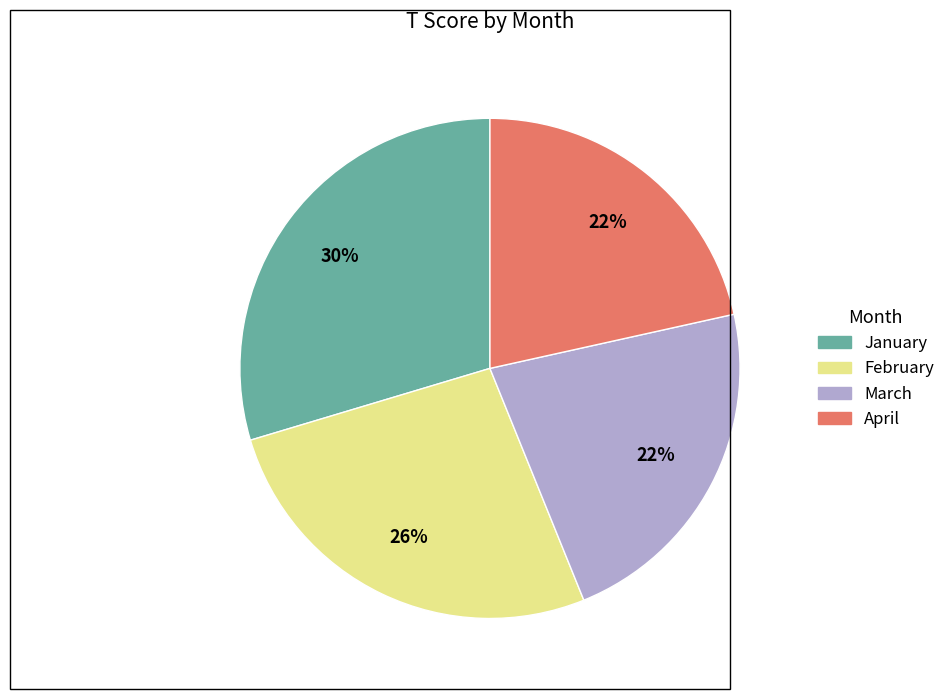

Is there any slice that represents more than half of the pie?

No